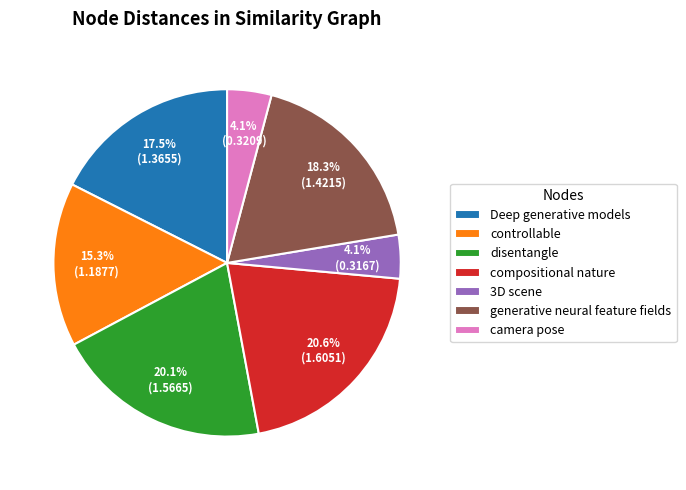

True or false: controllable accounts for 15% of the total.

True